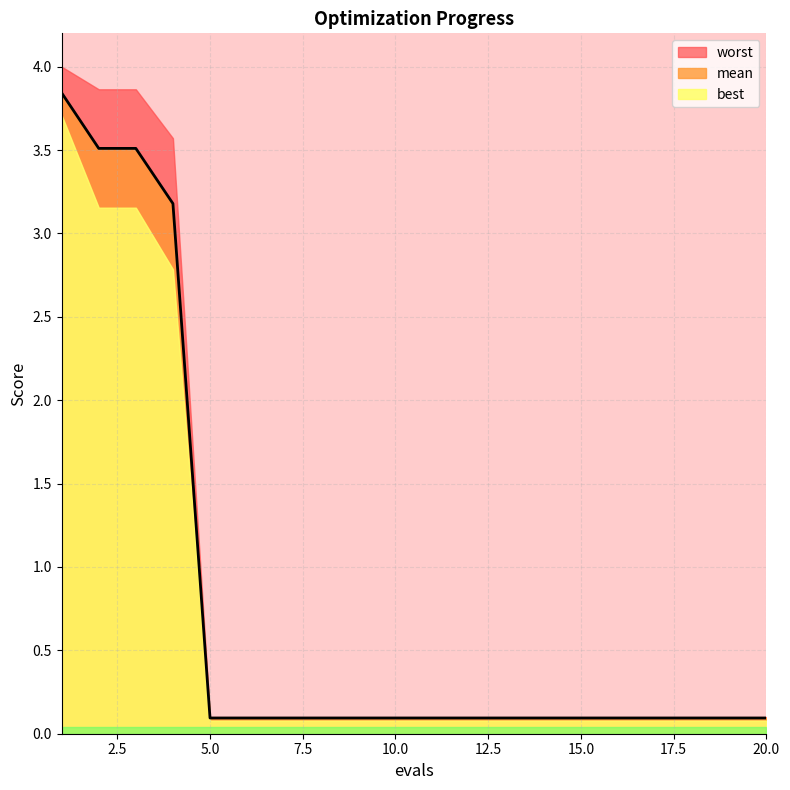

Which category has the lowest value across all series?

5